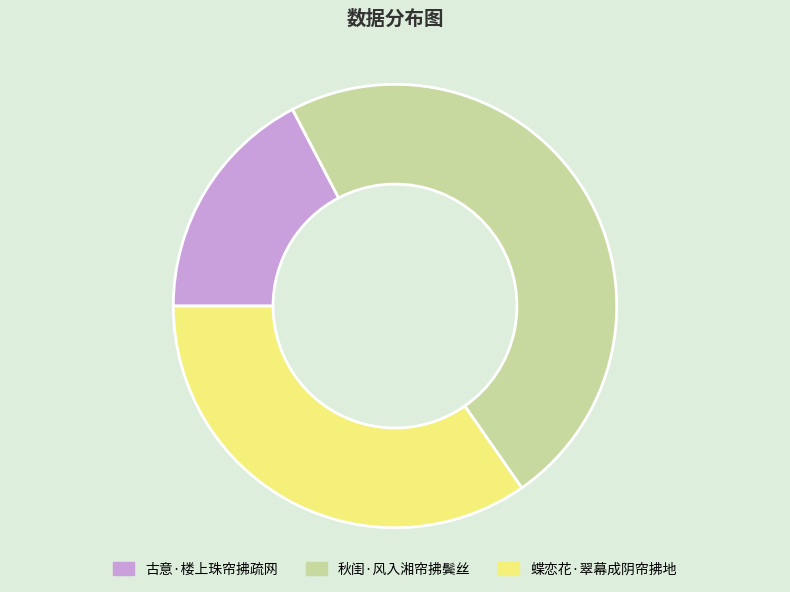

The 古意·楼上珠帘拂疏网 slice represents 17% of the pie. True or false?

True